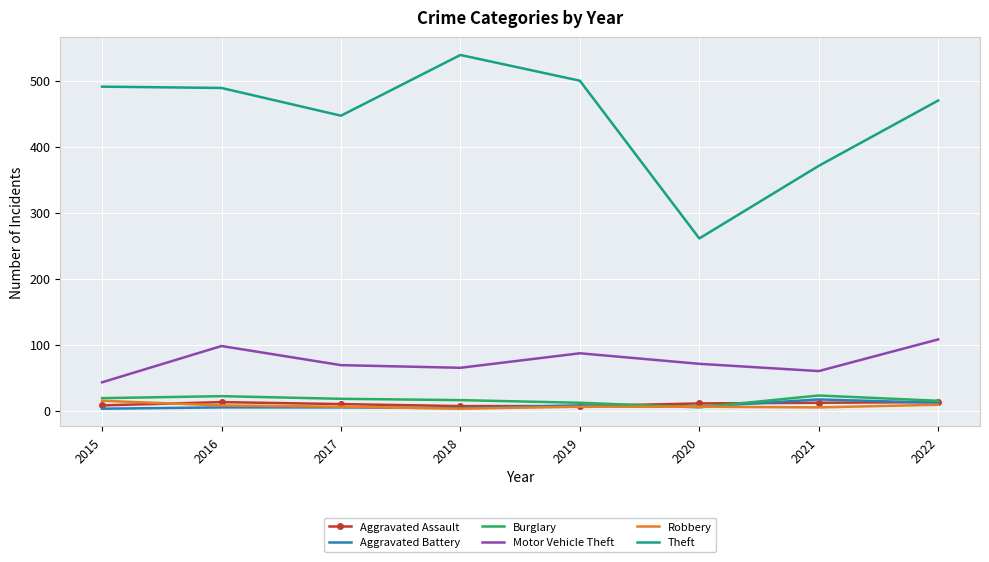

How many distinct data groups are displayed?

6